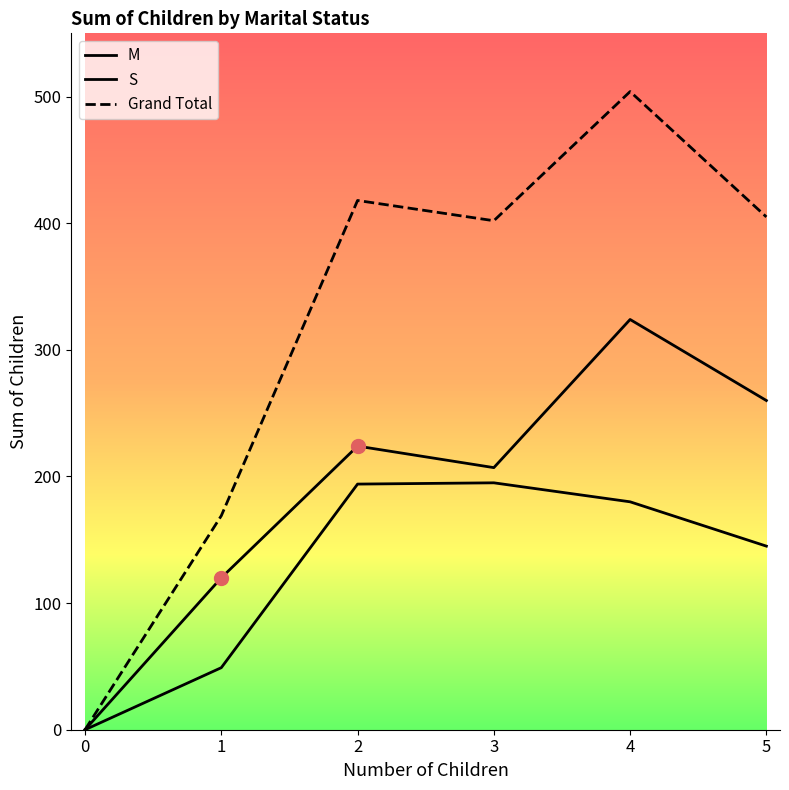

The S series shows 285 at 4. True or false?

False